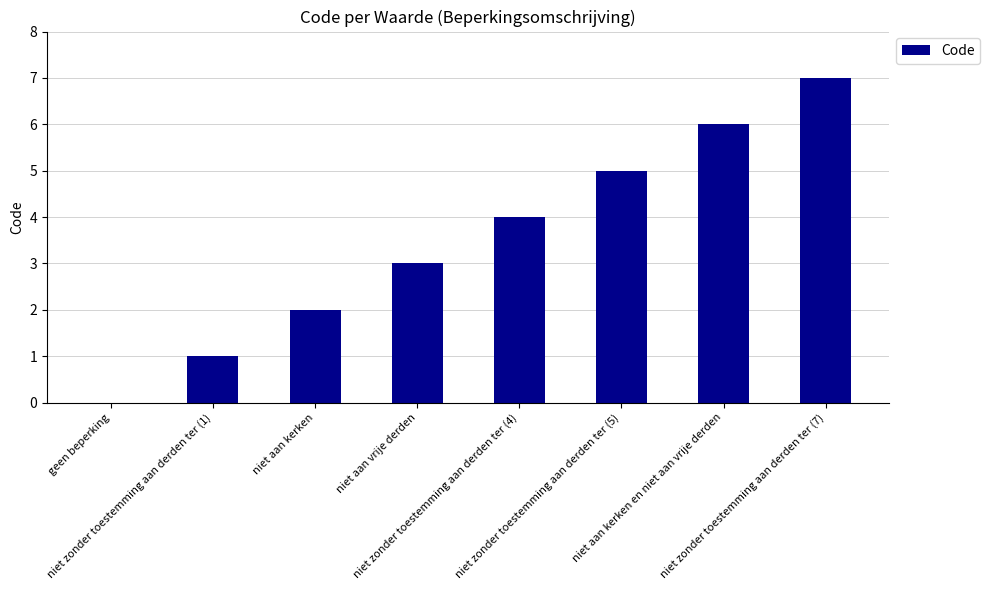

How many categories are shown in the chart?

8